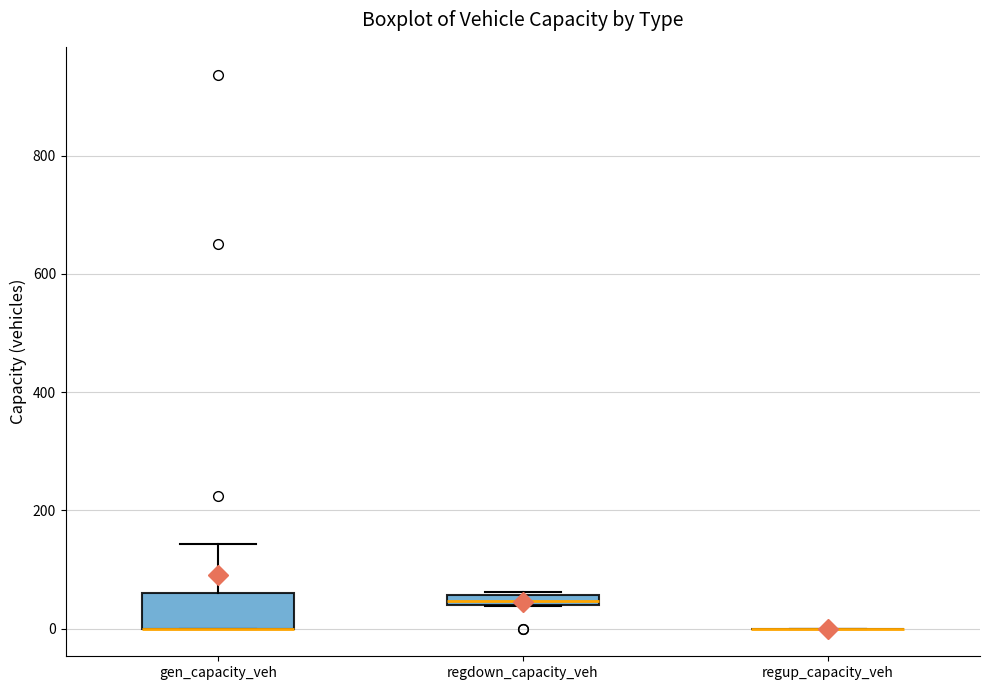

Where is the lower edge of the box for regdown_capacity_veh on the y-axis? The values are not printed on the chart, so give them approximately, as read against the axis.

40